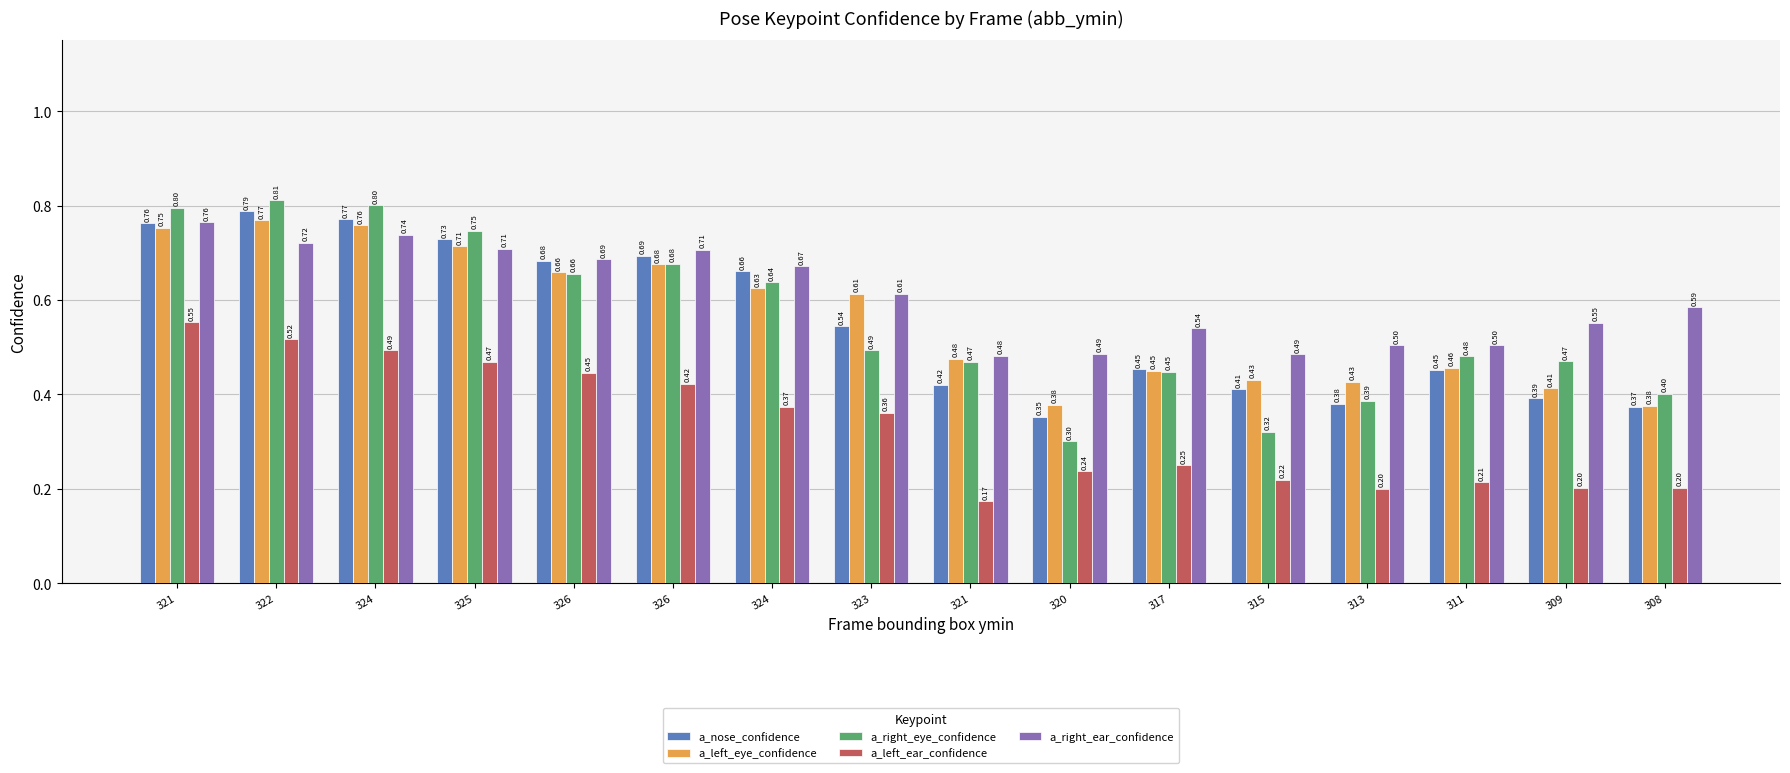

How many series are shown in this chart?

5